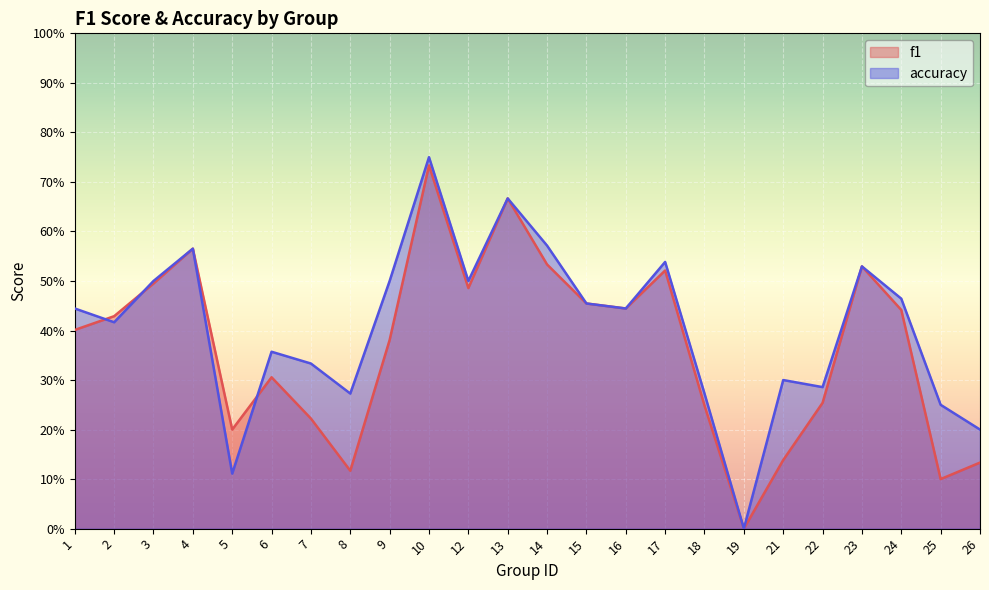

Reading right to left, transcribe all the data shown in this chart.

f1: 26=0.1	25=0.1	24=0.4	23=0.5	22=0.3	21=0.1	19=0.0	18=0.2	17=0.5	16=0.4	15=0.5	14=0.5	13=0.7	12=0.5	10=0.7	9=0.4	8=0.1	7=0.2	6=0.3	5=0.2	4=0.6	3=0.5	2=0.4	1=0.4
accuracy: 26=0.2	25=0.2	24=0.5	23=0.5	22=0.3	21=0.3	19=0.0	18=0.3	17=0.5	16=0.4	15=0.5	14=0.6	13=0.7	12=0.5	10=0.8	9=0.5	8=0.3	7=0.3	6=0.4	5=0.1	4=0.6	3=0.5	2=0.4	1=0.4